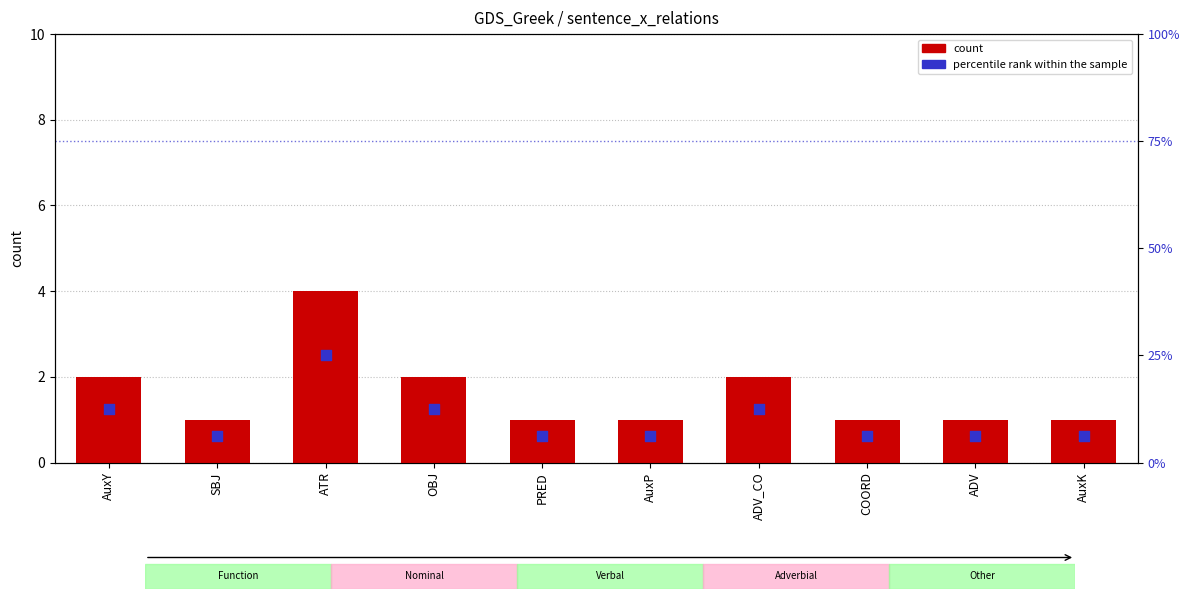

Is the value of count at ADV_CO greater than the value of percentile rank within the sample at ATR?

No